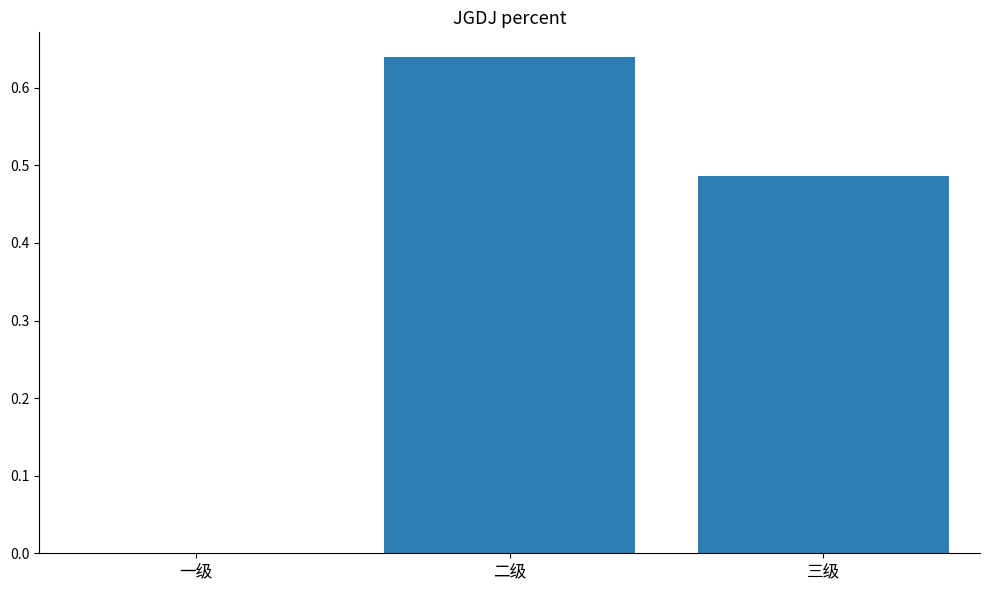

What is the sum of all values?

1.1